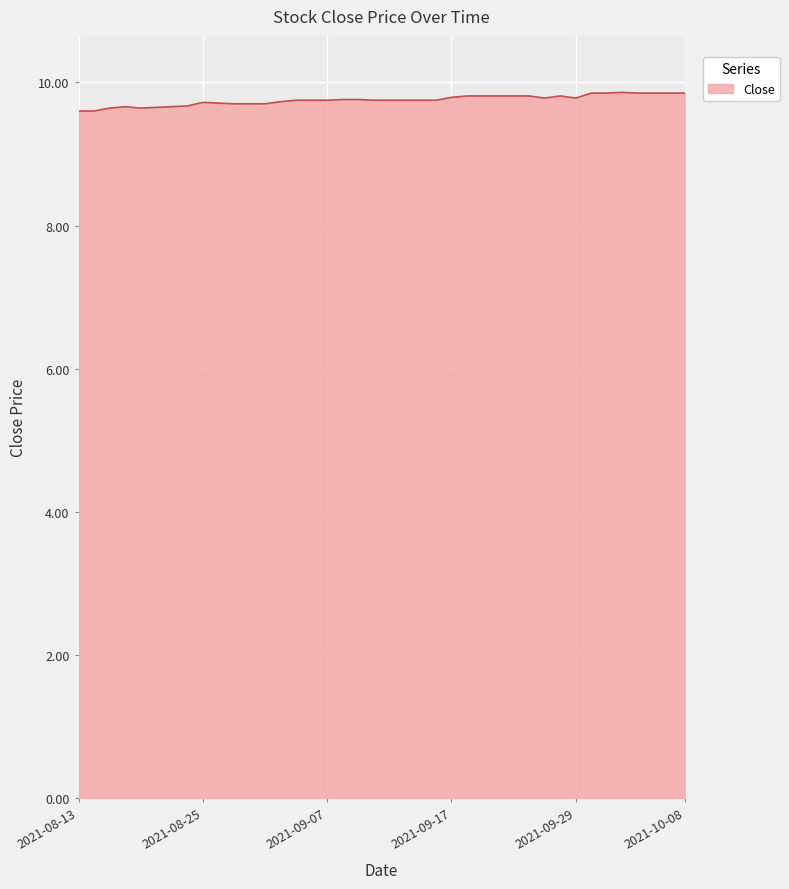

What is the minimum value shown in the chart?

9.6